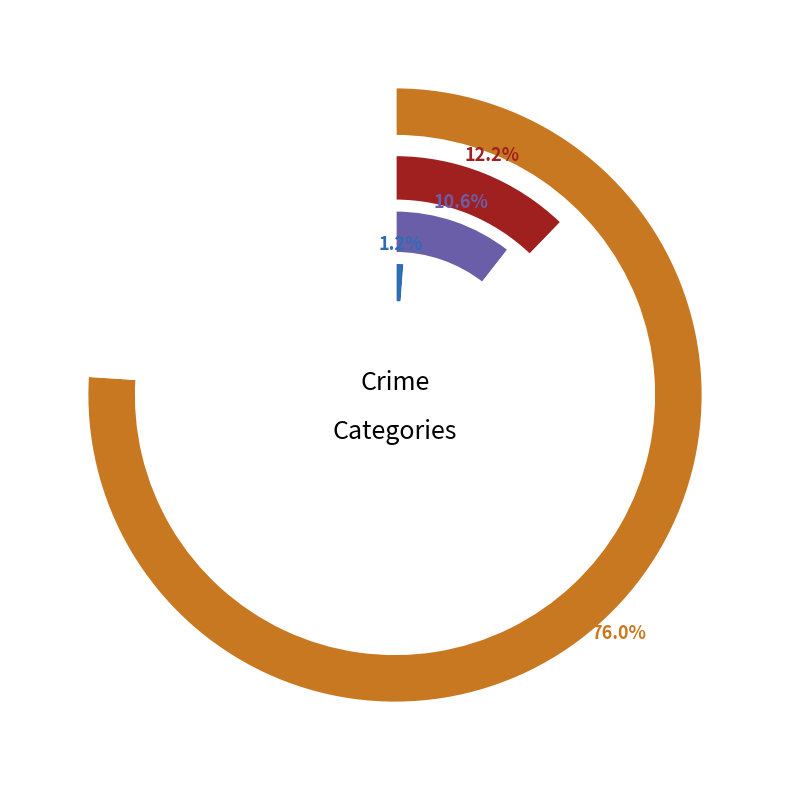

Which slice is the largest?

4